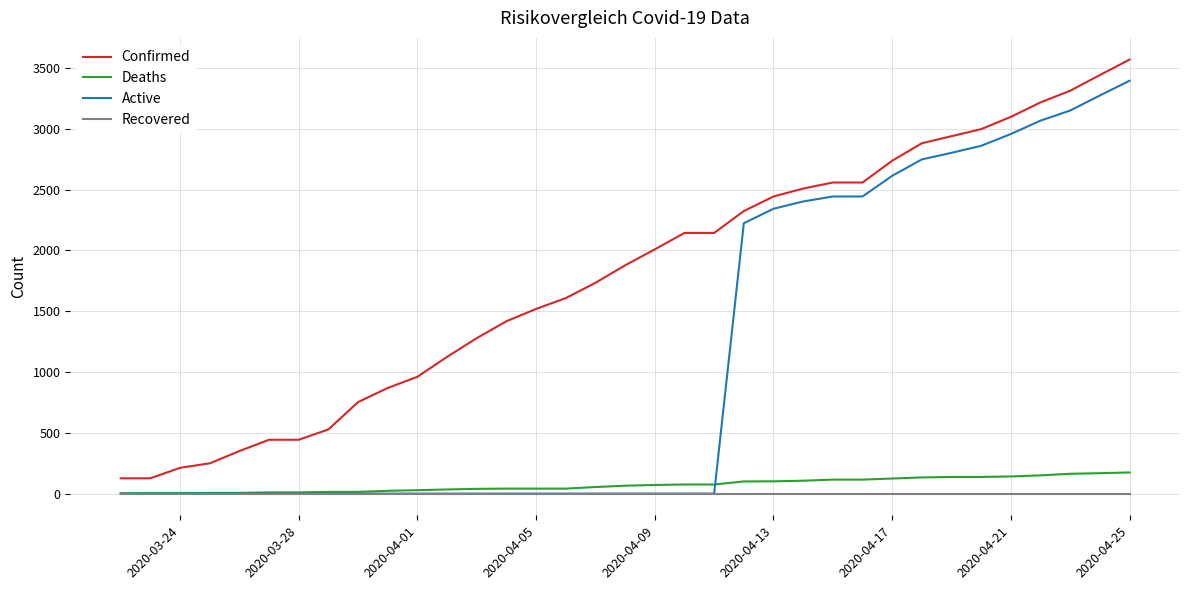

What is the maximum value shown in the chart?

3570